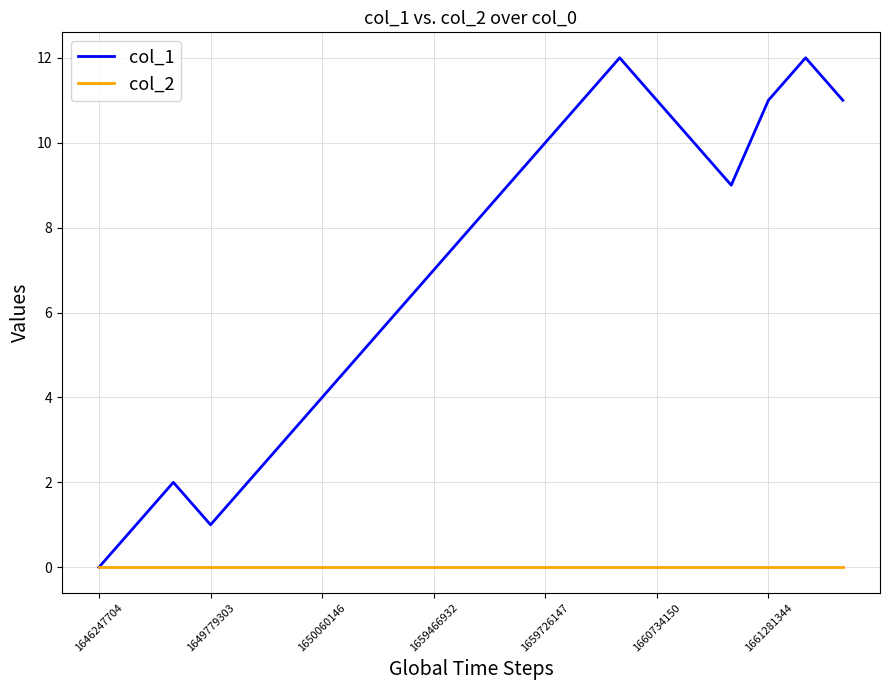

Which series has the largest total across all categories?

col_1